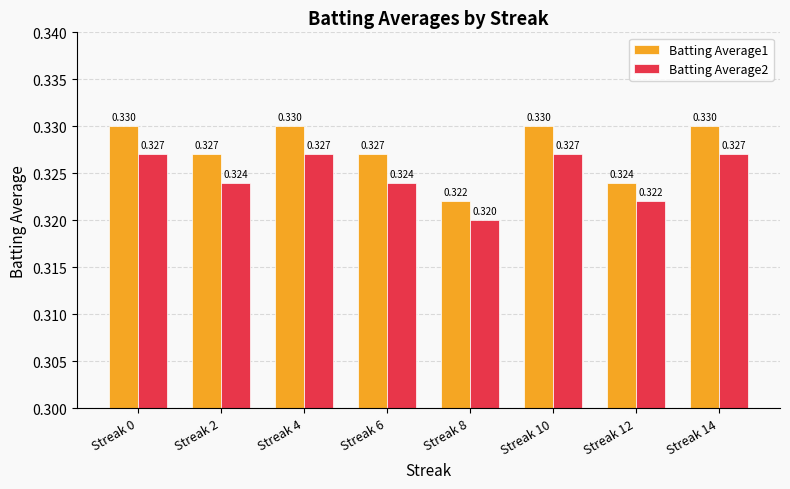

Is the value of Batting Average1 at Streak 0 greater than the value of Batting Average2 at Streak 0?

Yes